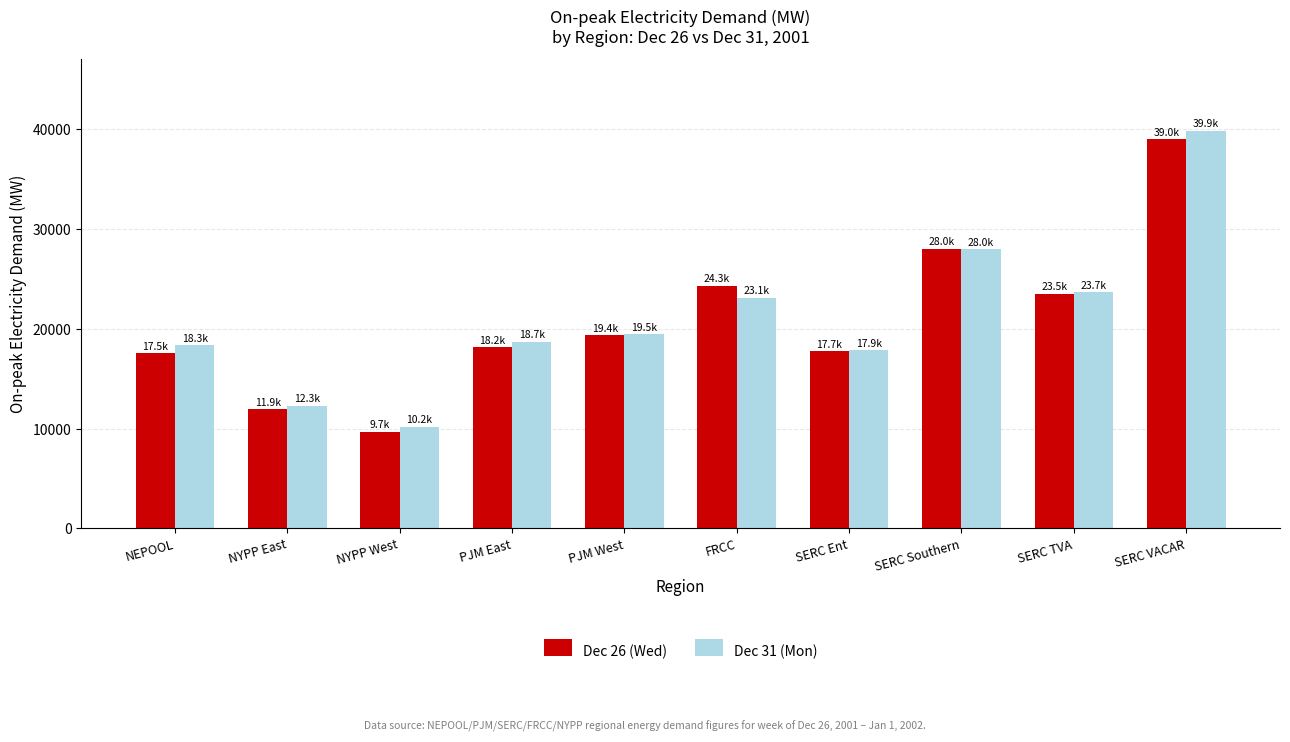

What is the sum of the Dec 31 (Mon) values at SERC Ent and SERC VACAR?

57722.8